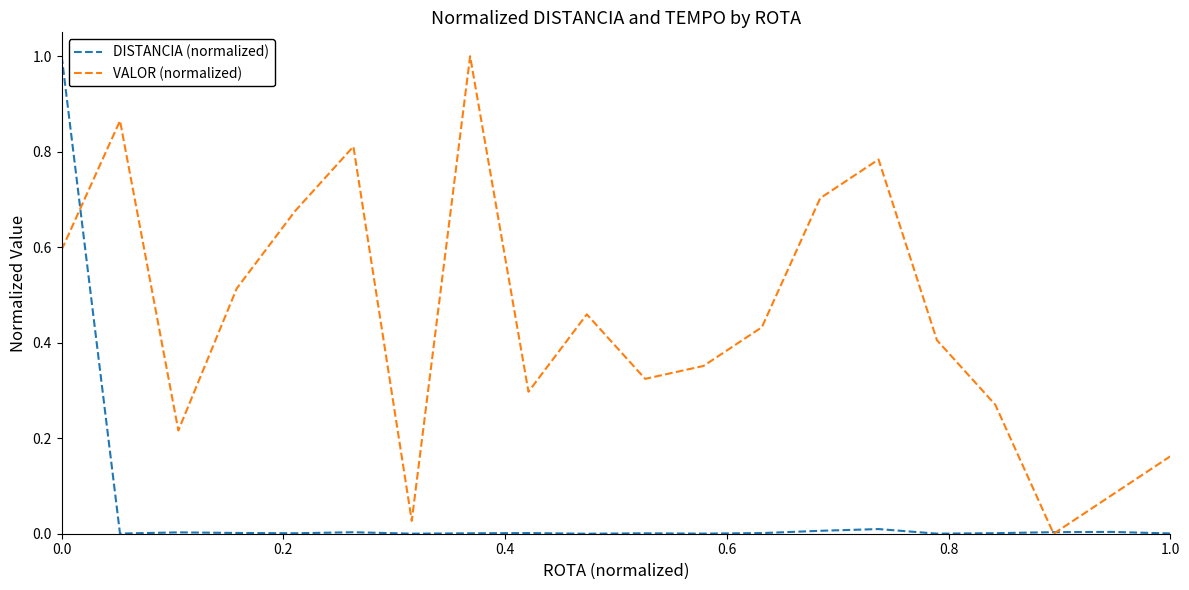

Rank the series by their average value, from lowest to highest.

DISTANCIA (normalized), VALOR (normalized)